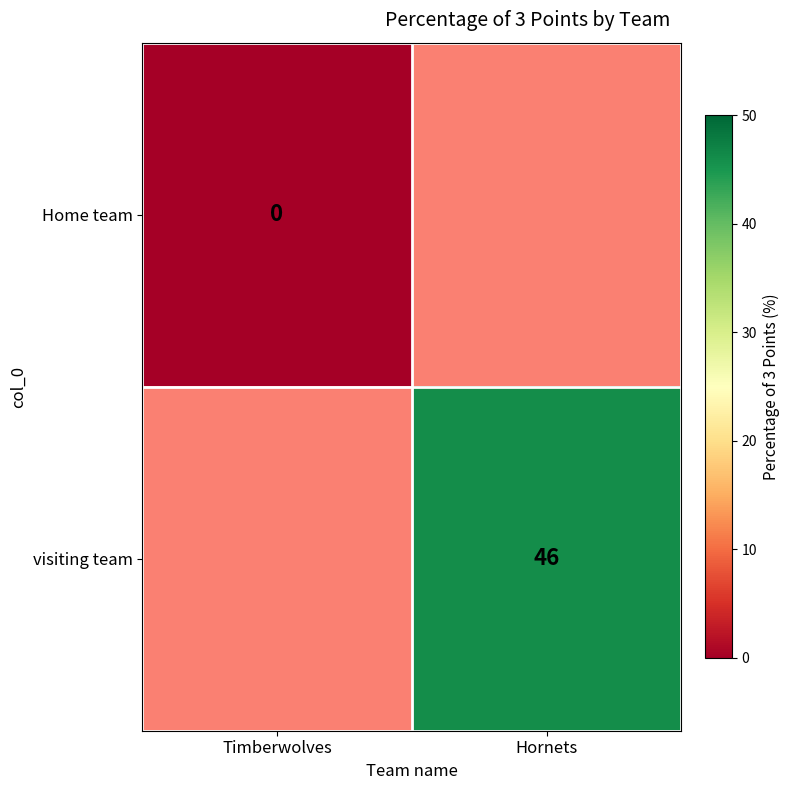

Is it true that visiting team equals 46 at Hornets?

True